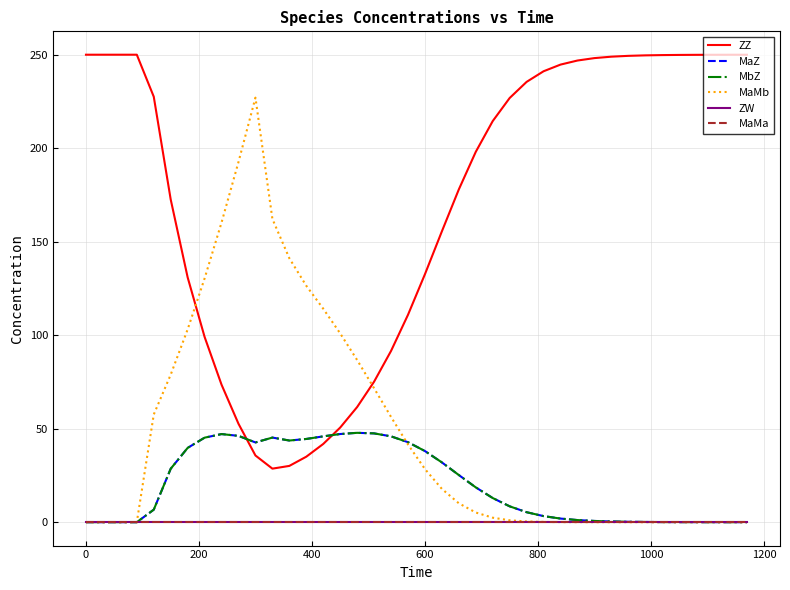

Is this an area chart (filled region under the line)?

No